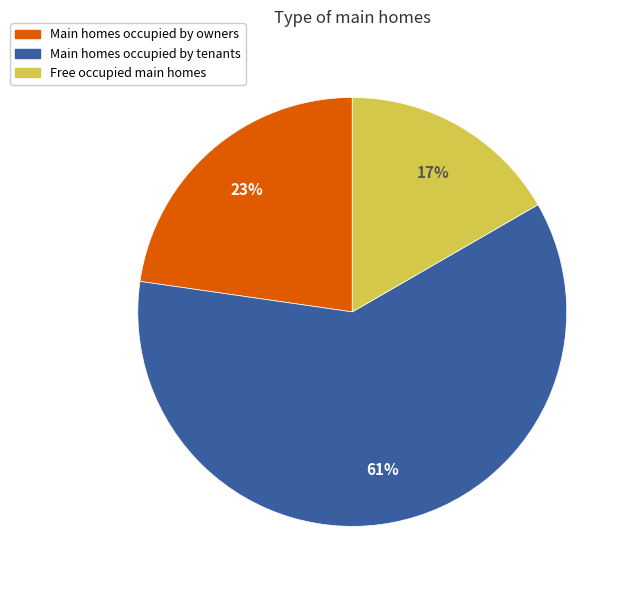

How many slices are in this pie chart?

3